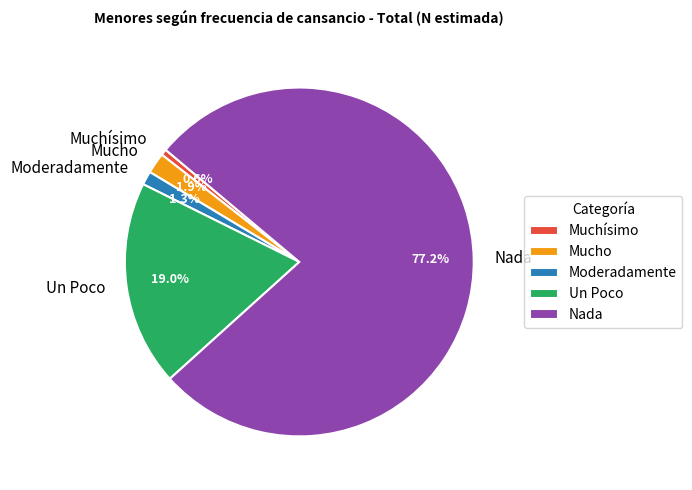

What percentage is the Muchísimo slice, to the nearest percent?

1%